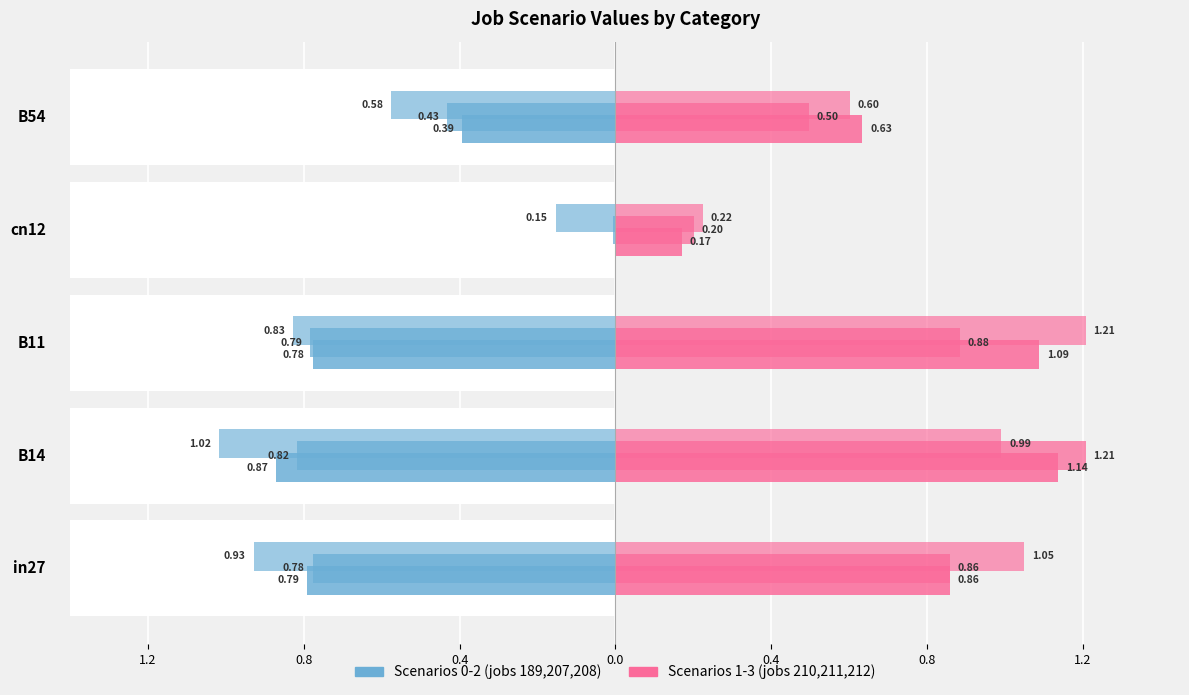

What is the average value of the job207_scenario0_406 series?

0.6